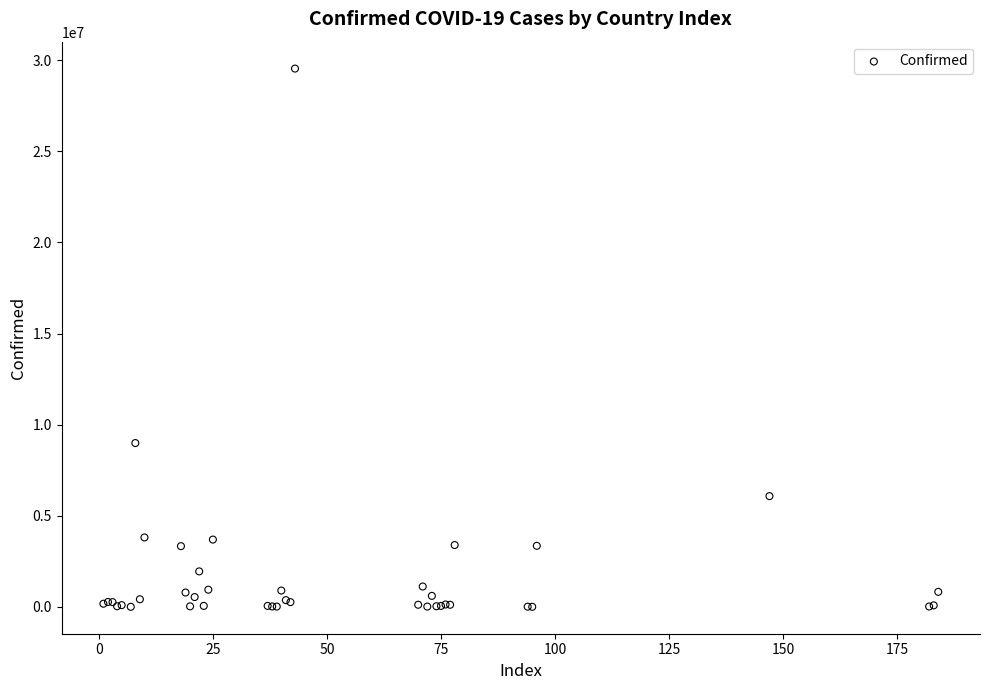

What Y value in the scatter plot is closest to 14770039?

8990413